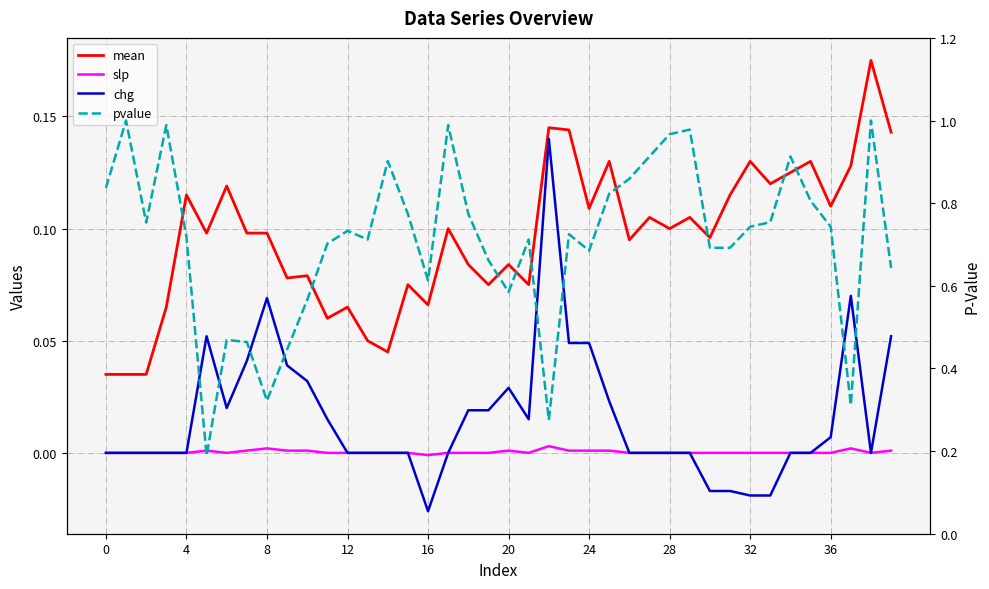

Which category has the lowest value across all series?

16